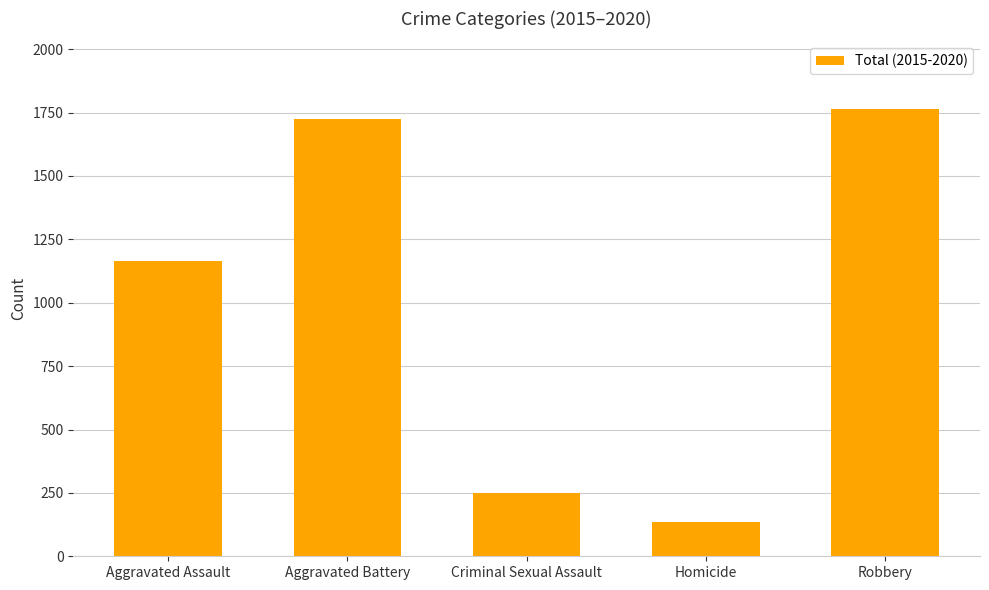

How many data points are less than 1166?

2